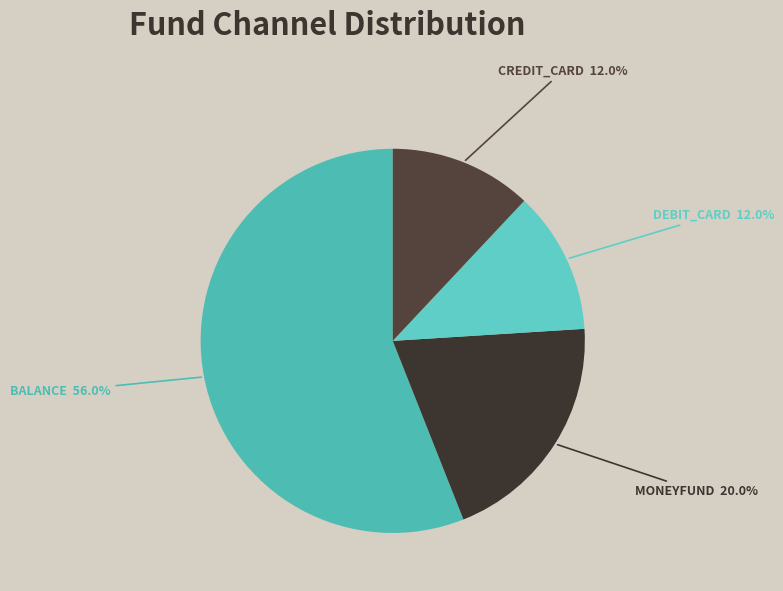

How many segments does this pie chart have?

4